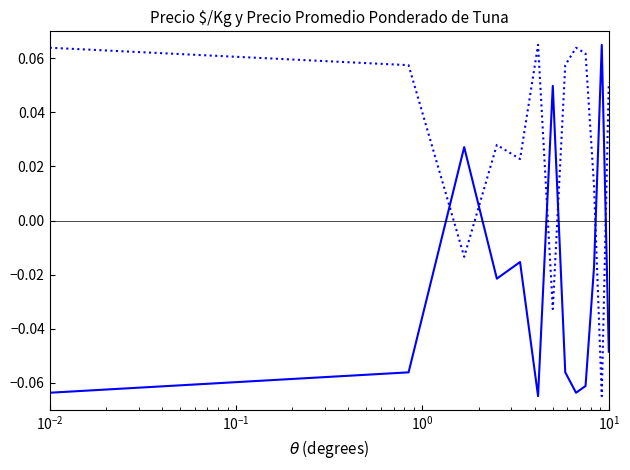

True or false: Precio promedio ponderado has a value of -0.1 at 6.

False